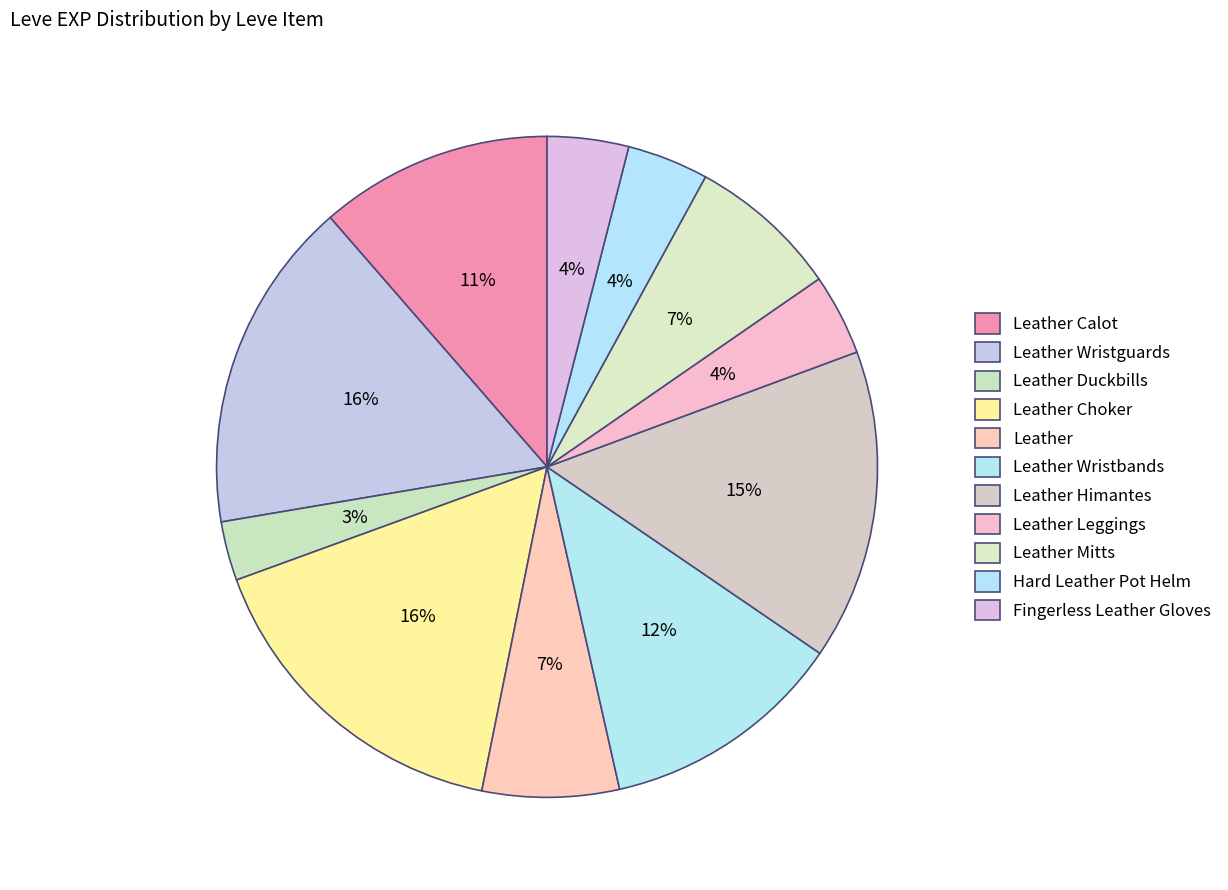

Count the number of slices in the pie.

11